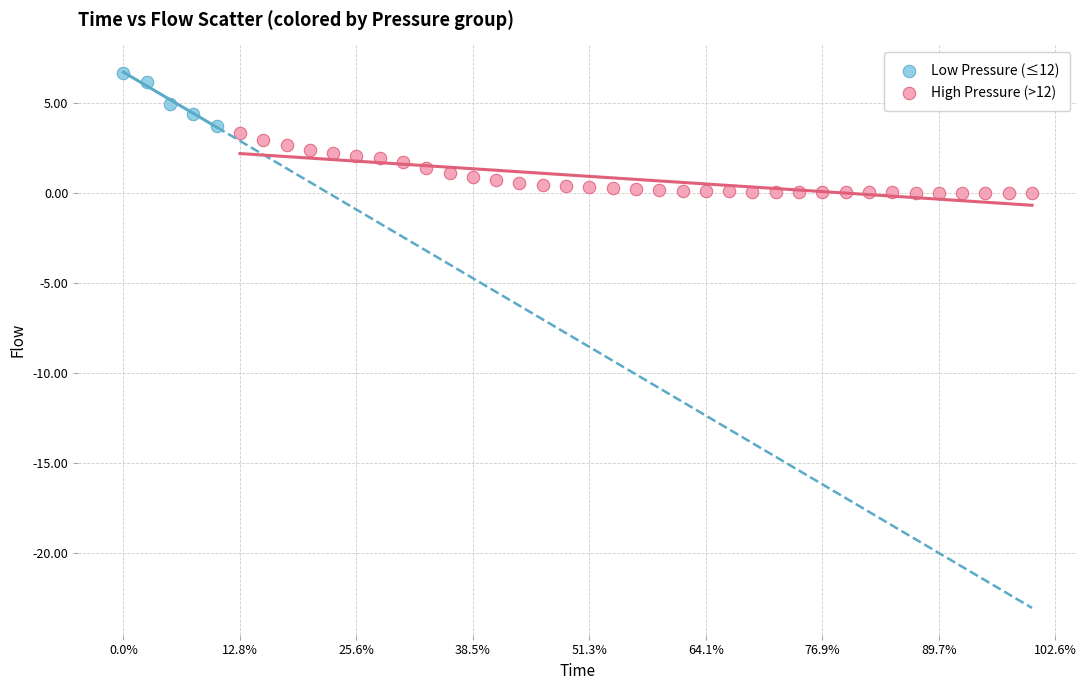

What are all the series names shown in the legend?

Low Pressure (≤12), High Pressure (>12)